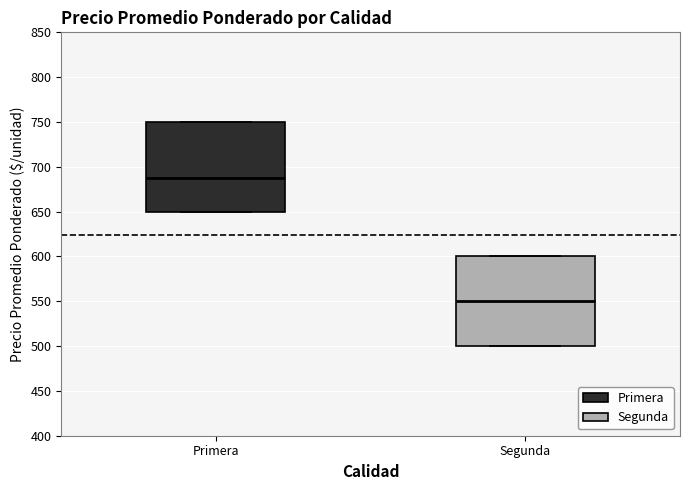

Where is the lower edge of the box for Segunda on the y-axis? The values are not printed on the chart, so give them approximately, as read against the axis.

500